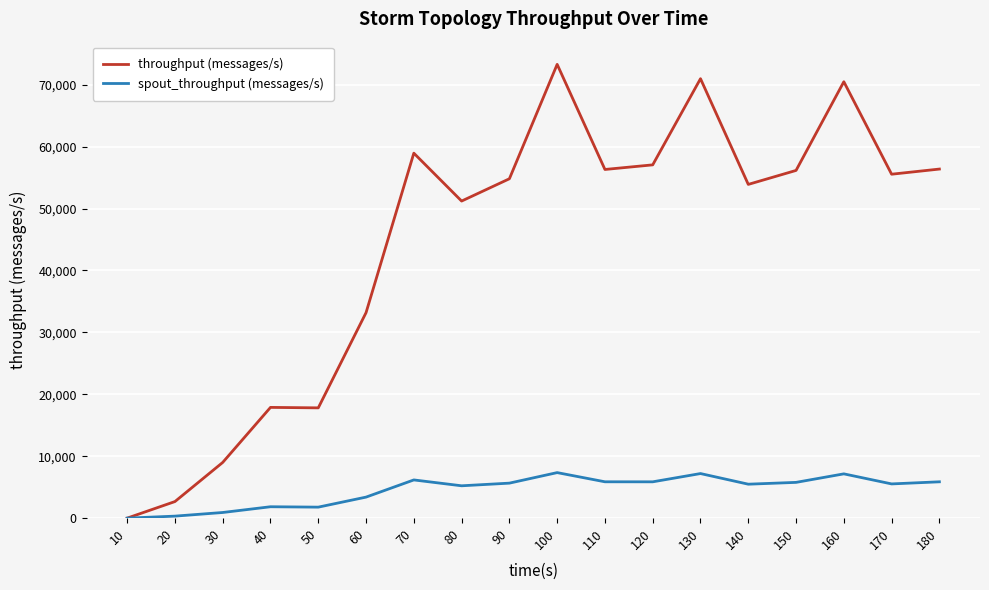

True or false: throughput (messages/s) has a value of 33191 at 60.

True